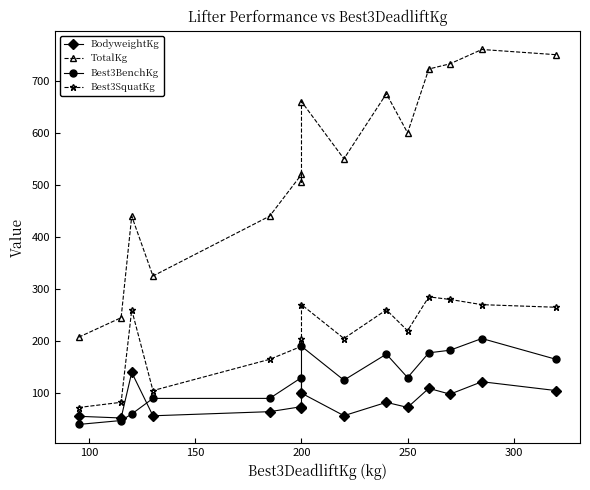

What is the difference between the maximum and minimum values in the Best3BenchKg series?

165.0